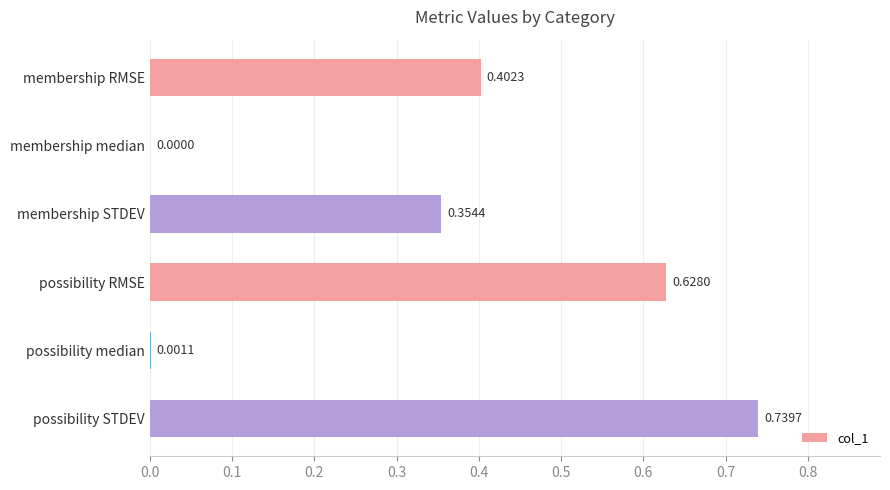

What is the sum of the values at membership STDEV and possibility RMSE?

1.0